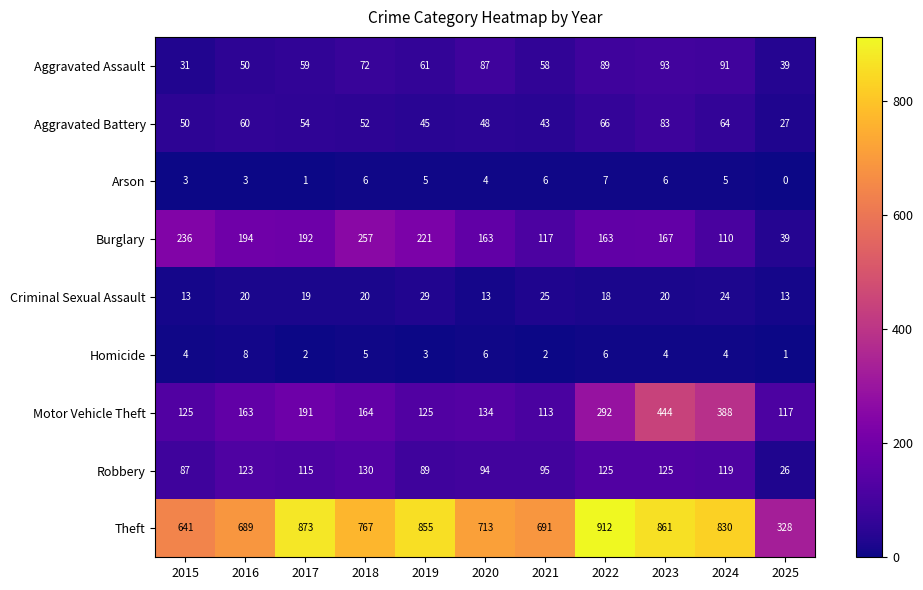

The value of Arson at 2023 is 6. True or false?

True